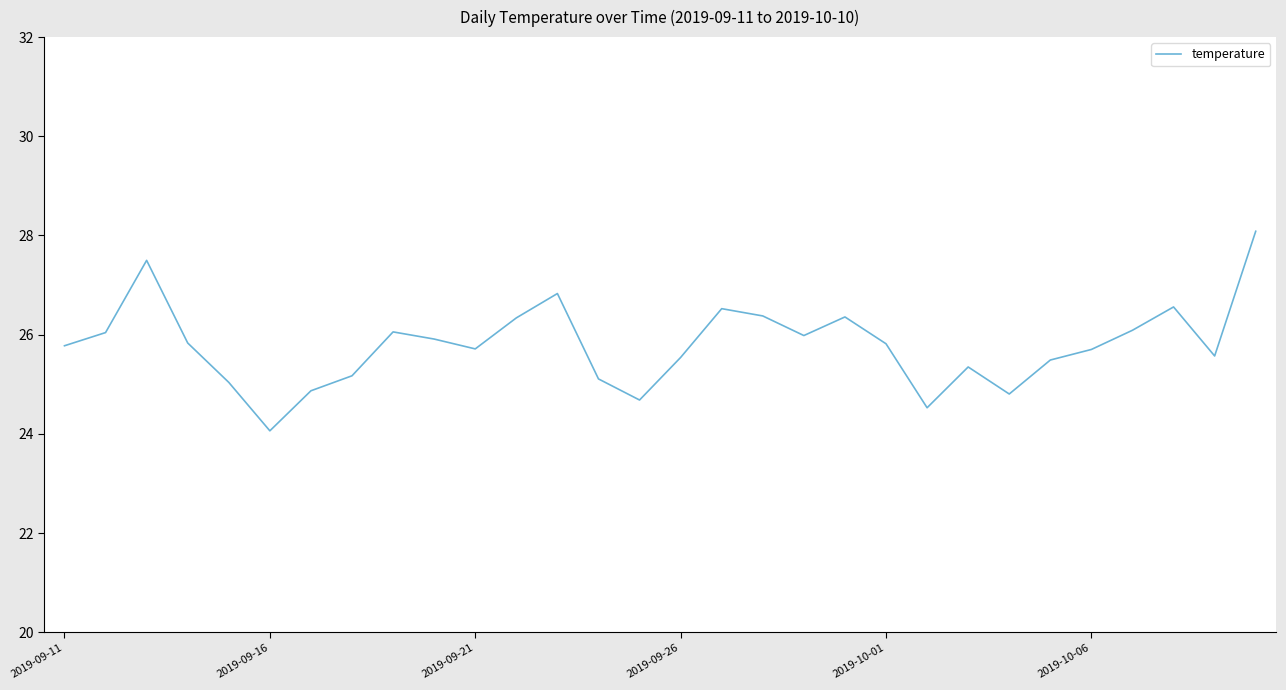

What is the difference between the maximum and minimum values?

4.0